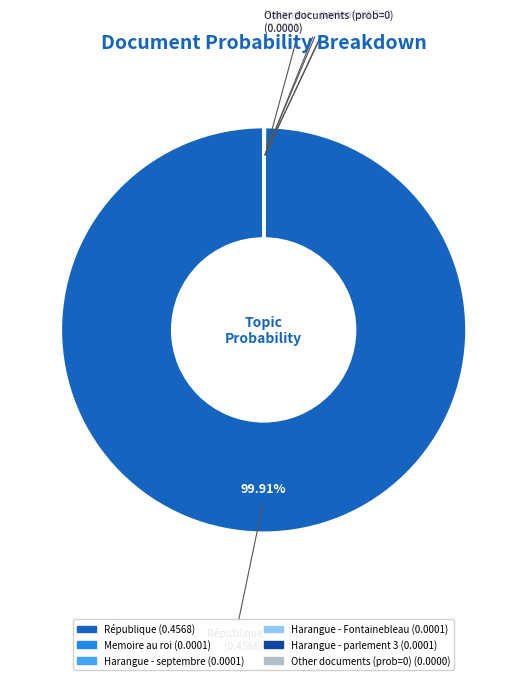

Does any single category account for the majority?

Yes